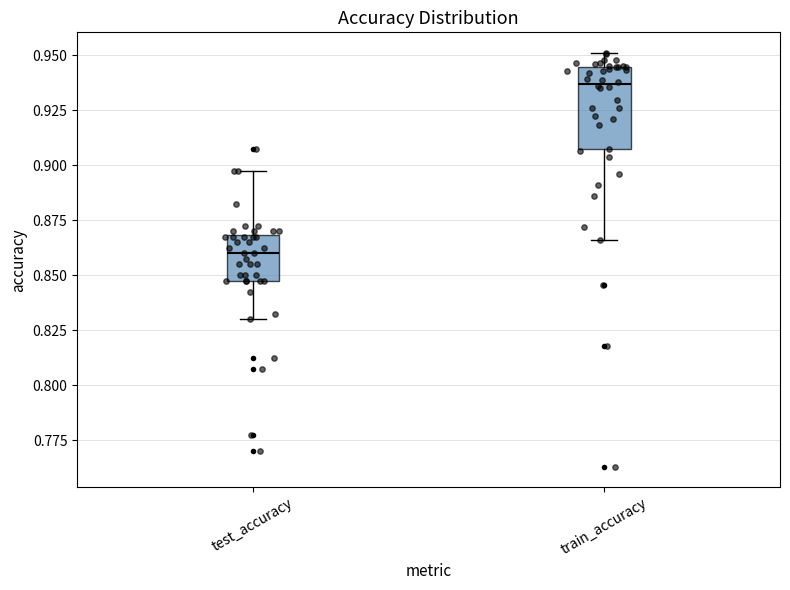

Where is the upper edge of the box for test_accuracy on the y-axis? The values are not printed on the chart, so give them approximately, as read against the axis.

0.870